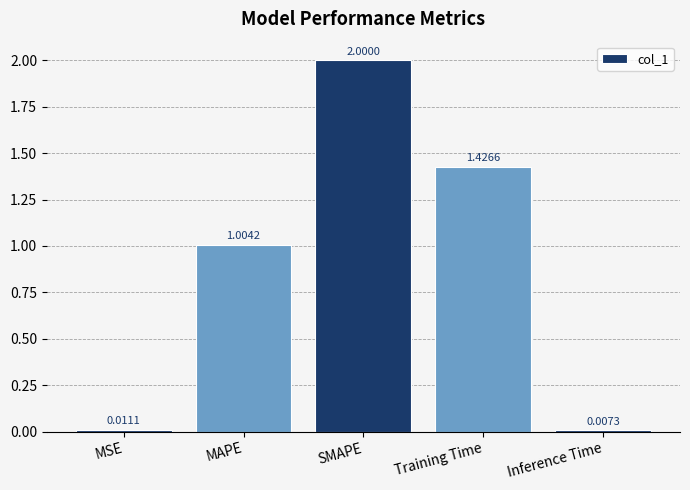

How many values are below 1?

2